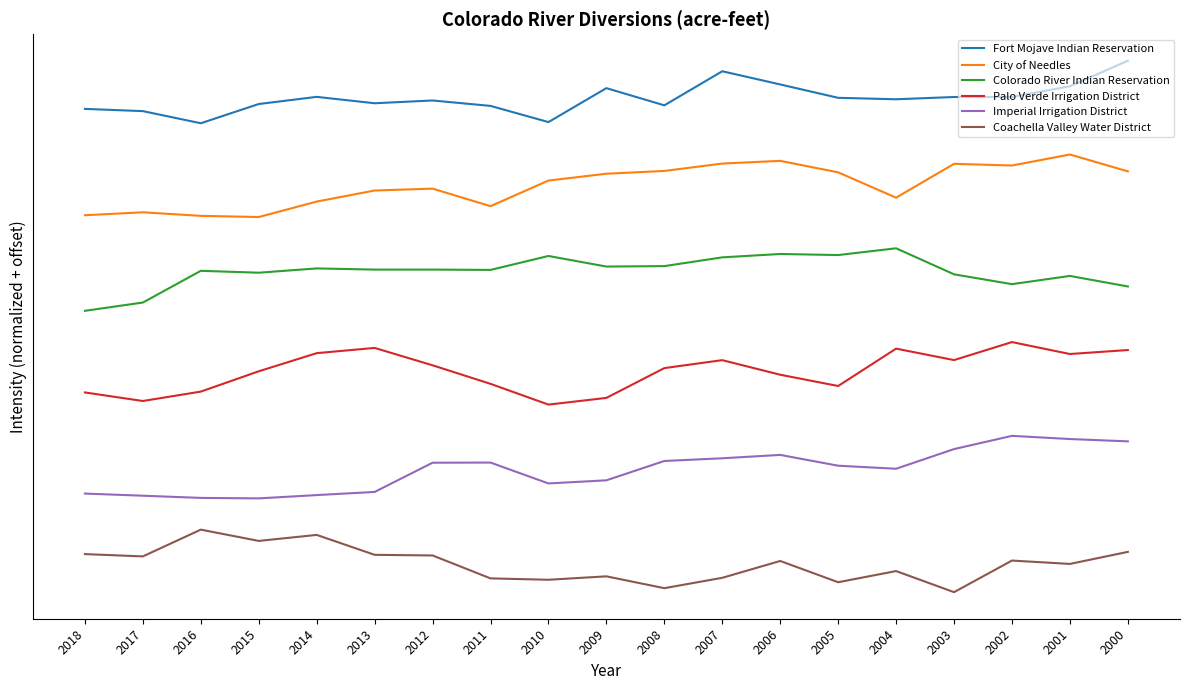

At how many categories does at least one series exceed 5?

19